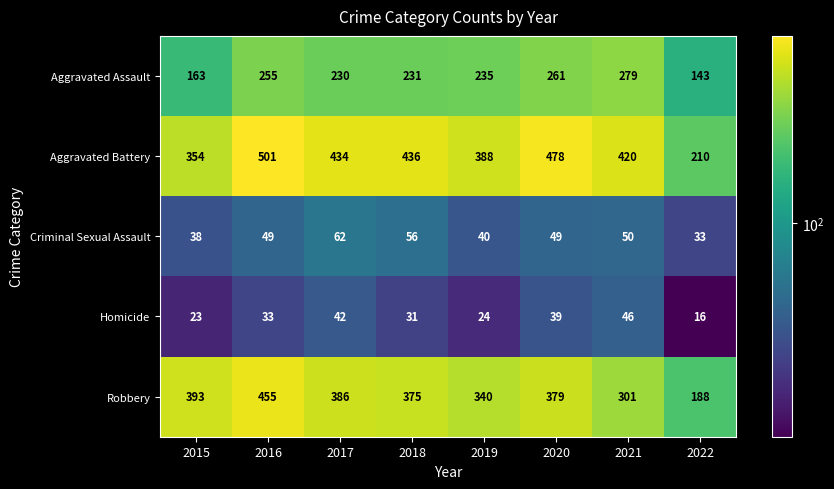

Which category has the lowest value across all series?

2022